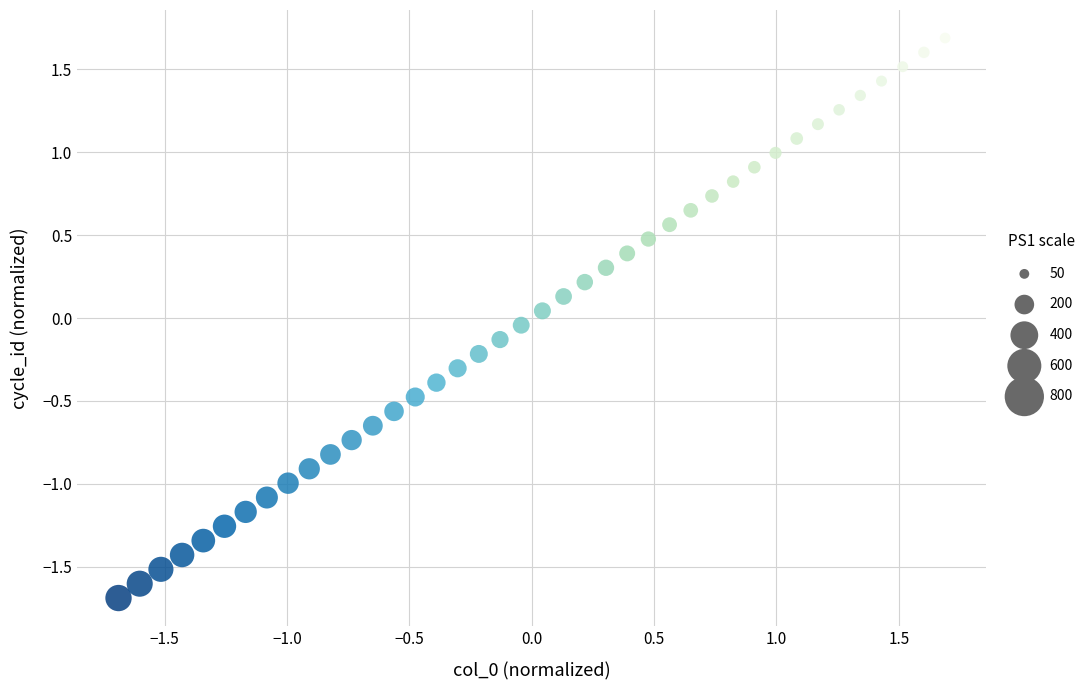

What is the range of Y values (max minus min)?

3.4